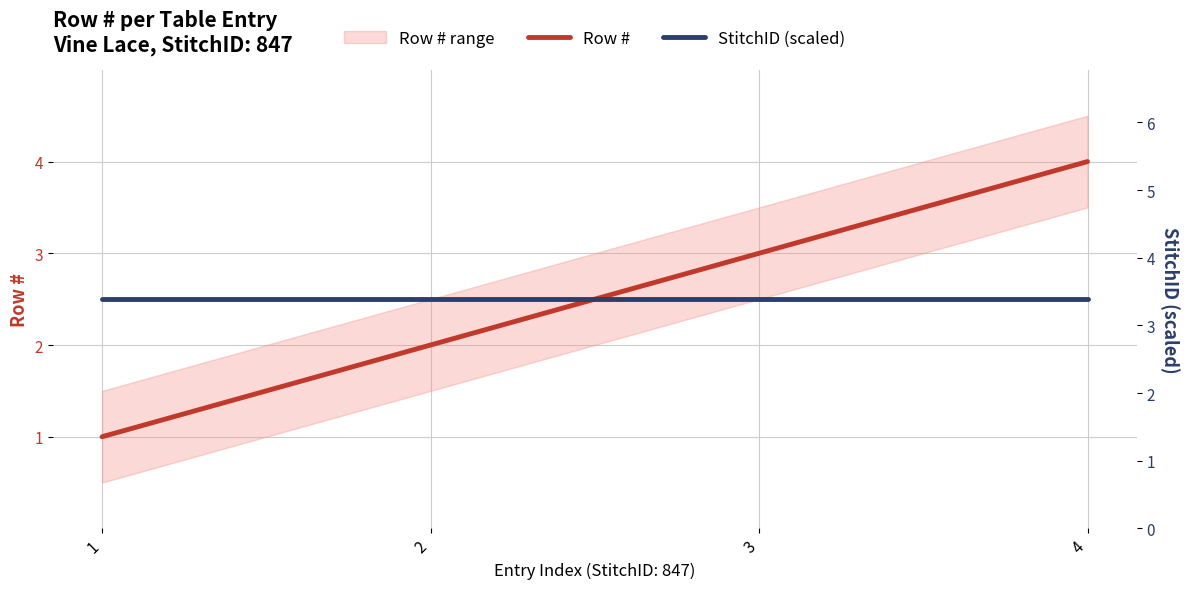

What is the sum of all StitchID (scaled) values?

13.6